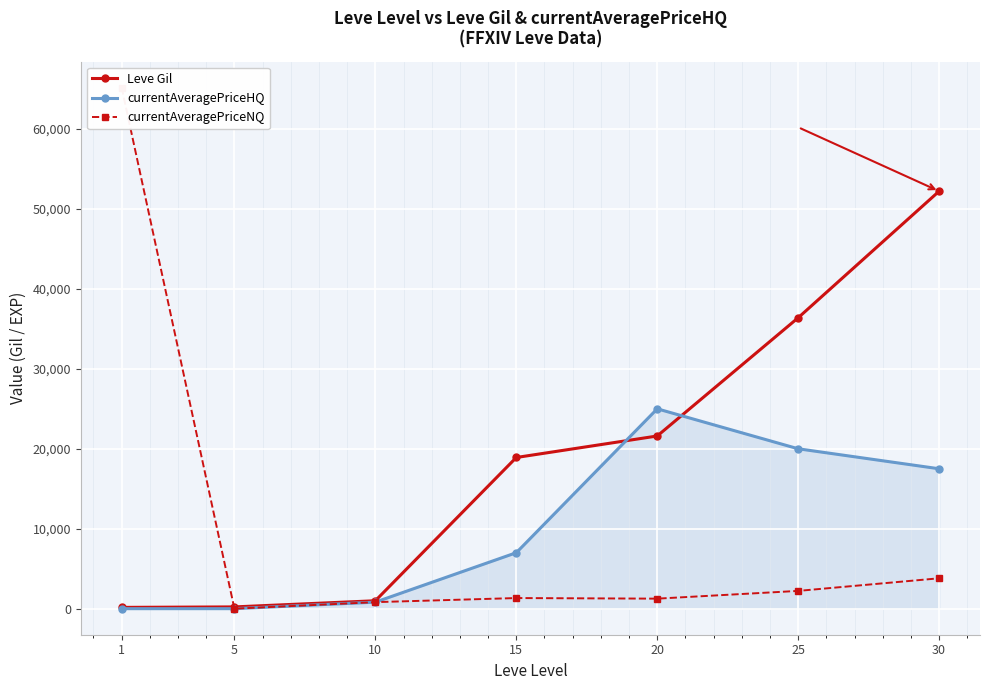

The Leve Gil series shows 33273 at 15. True or false?

False